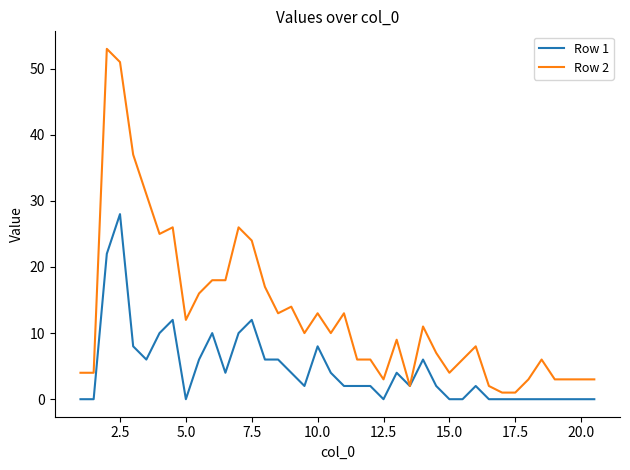

How many distinct data groups are displayed?

2